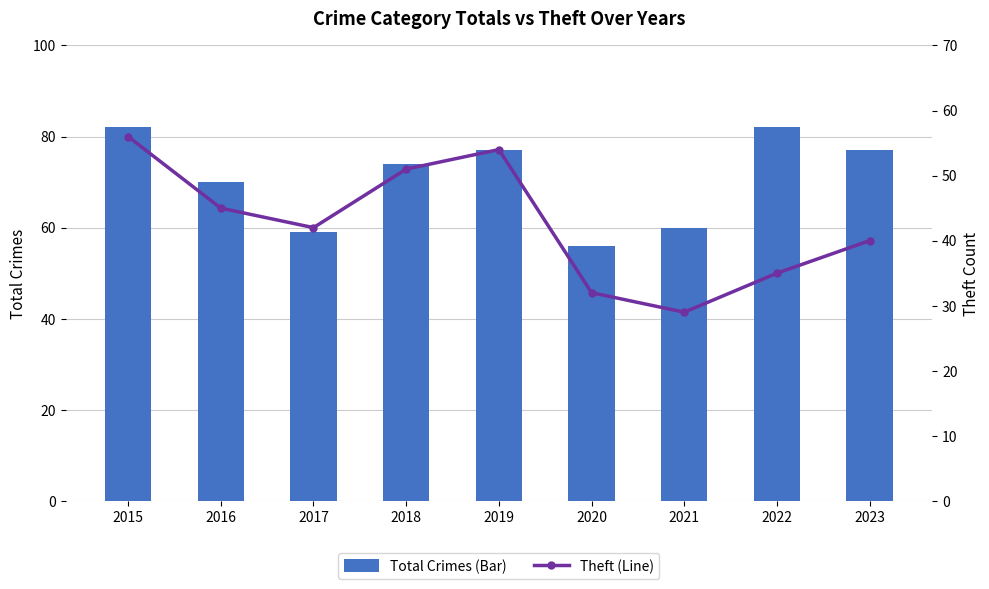

Reading left to right, what are all the values shown in this chart?

Total Crimes (Bar): 82	70	59	74	77	56	60	82	77
Theft (Line): 56	45	42	51	54	32	29	35	40